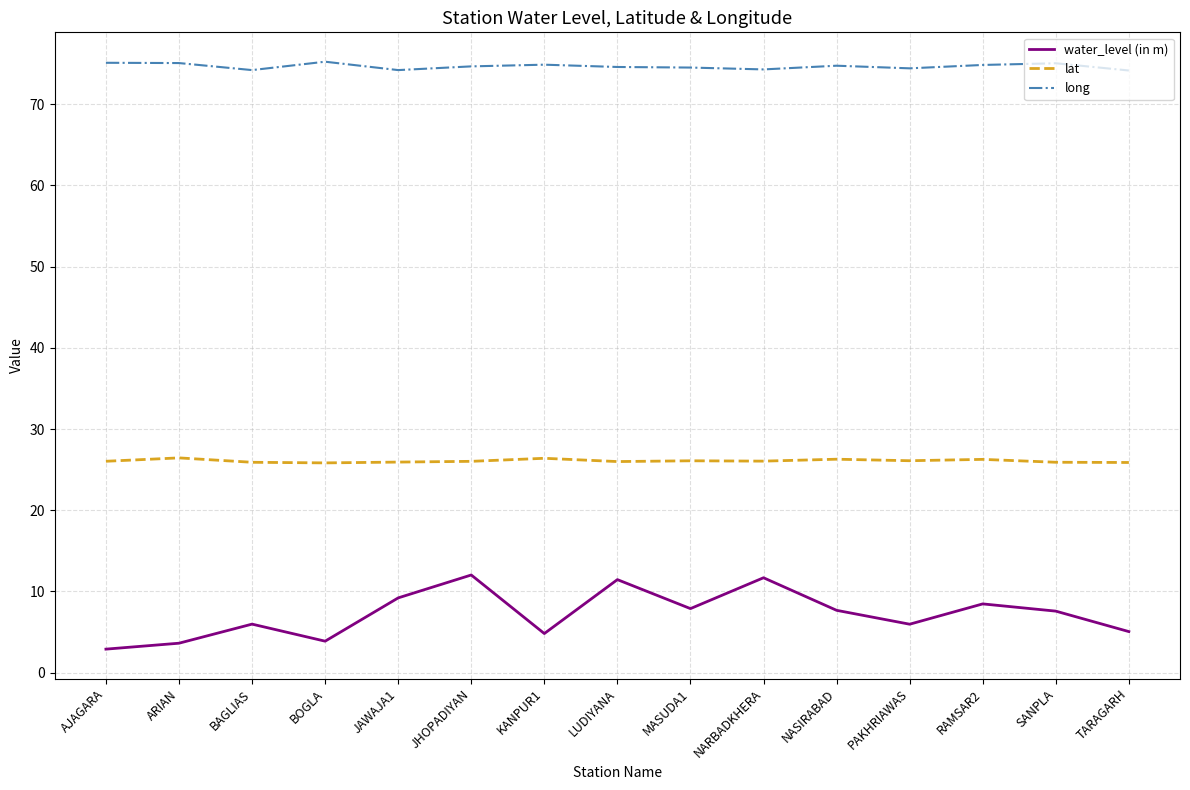

Is it true that long equals 75.0 at SANPLA?

True